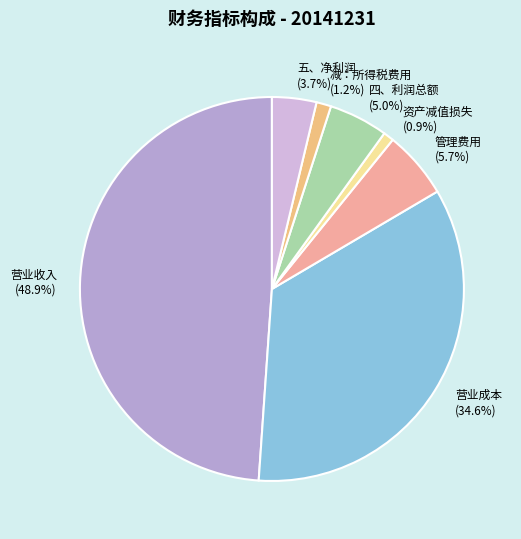

What portion of the pie excludes 减：所得税费用?

98.8%